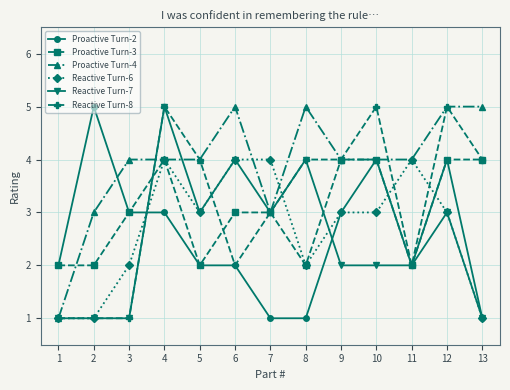

What is the greatest value displayed?

5